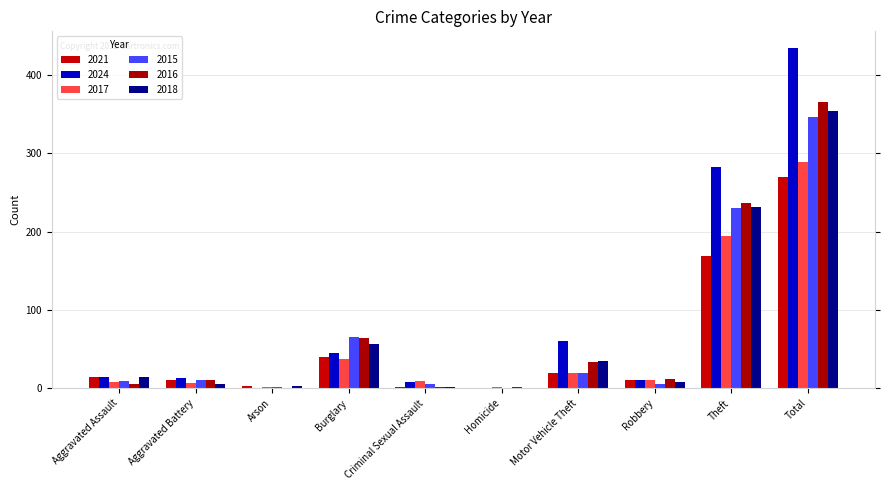

Are the bars horizontal?

No